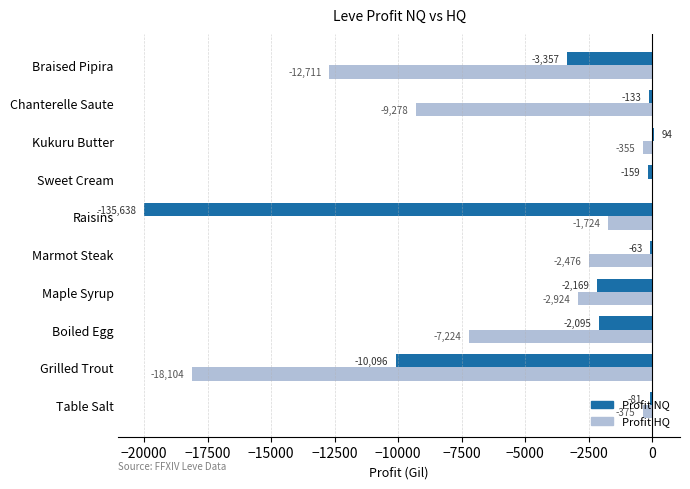

Which series changed the most between Boiled Egg and Chanterelle Saute?

Profit HQ